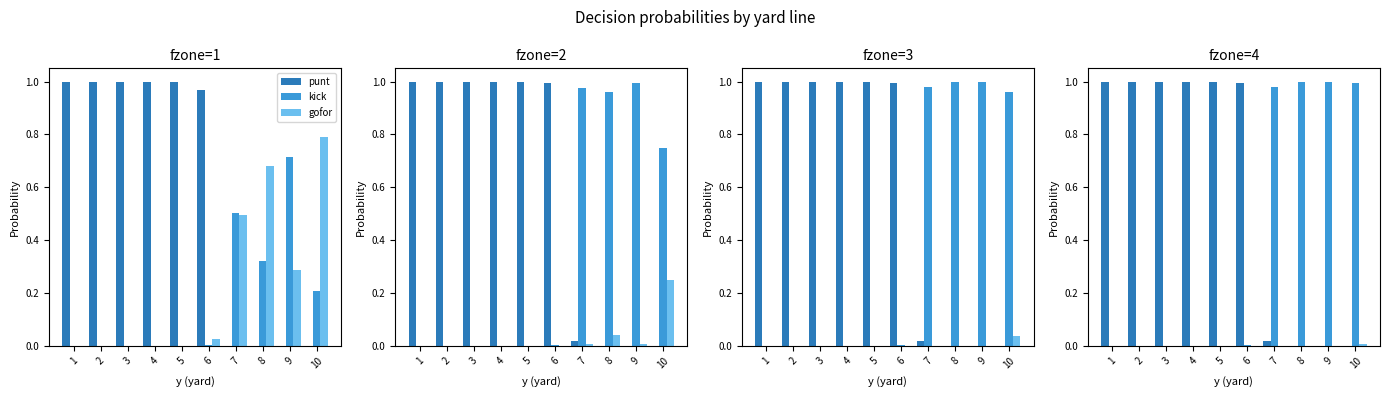

What is the sum of the punt values at 6 and 8?

1.0